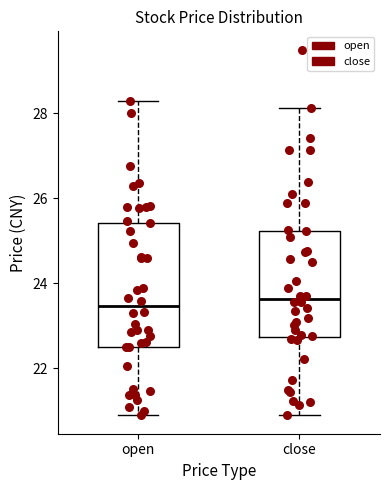

Reading left to right, transcribe this box plot: for each box, give where its median line is, the range the box spans, and where its two whiskers end, as read against the y-axis. The values are not printed on the chart, so give them approximately, as read against the axis.

open: median 23.4, box 22.6 to 25.4, whiskers 21.0 to 28.4
close: median 23.6, box 22.8 to 25.2, whiskers 20.8 to 28.2